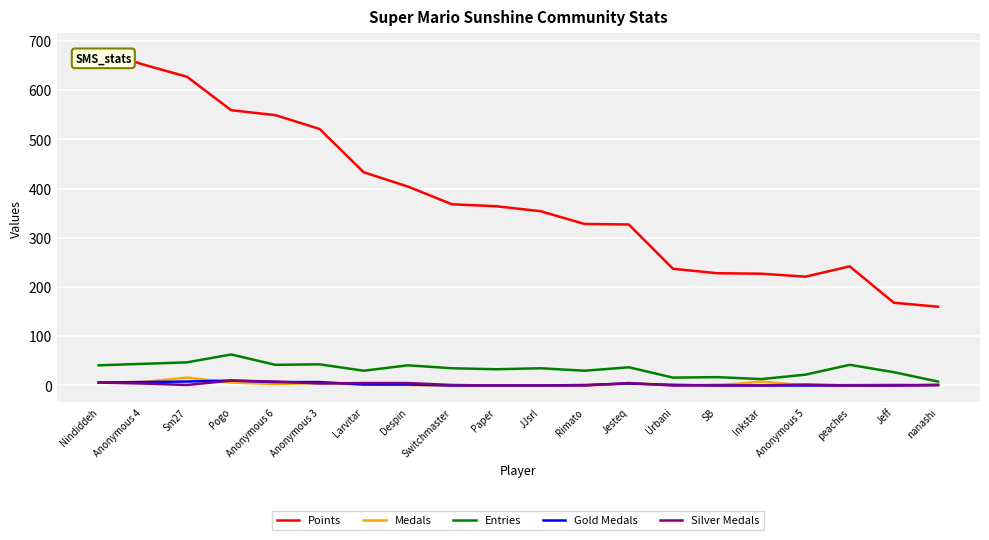

True or false: Gold Medals and Entries cross at least once.

False